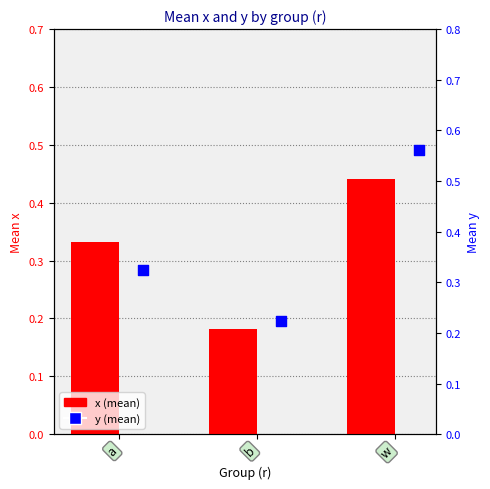

Which series reaches the maximum Y coordinate?

y (mean)